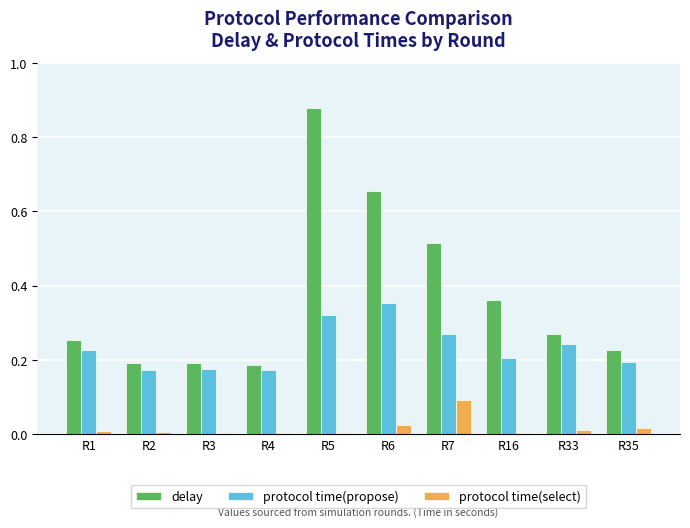

Between R1 and R6, which series saw the biggest shift?

delay